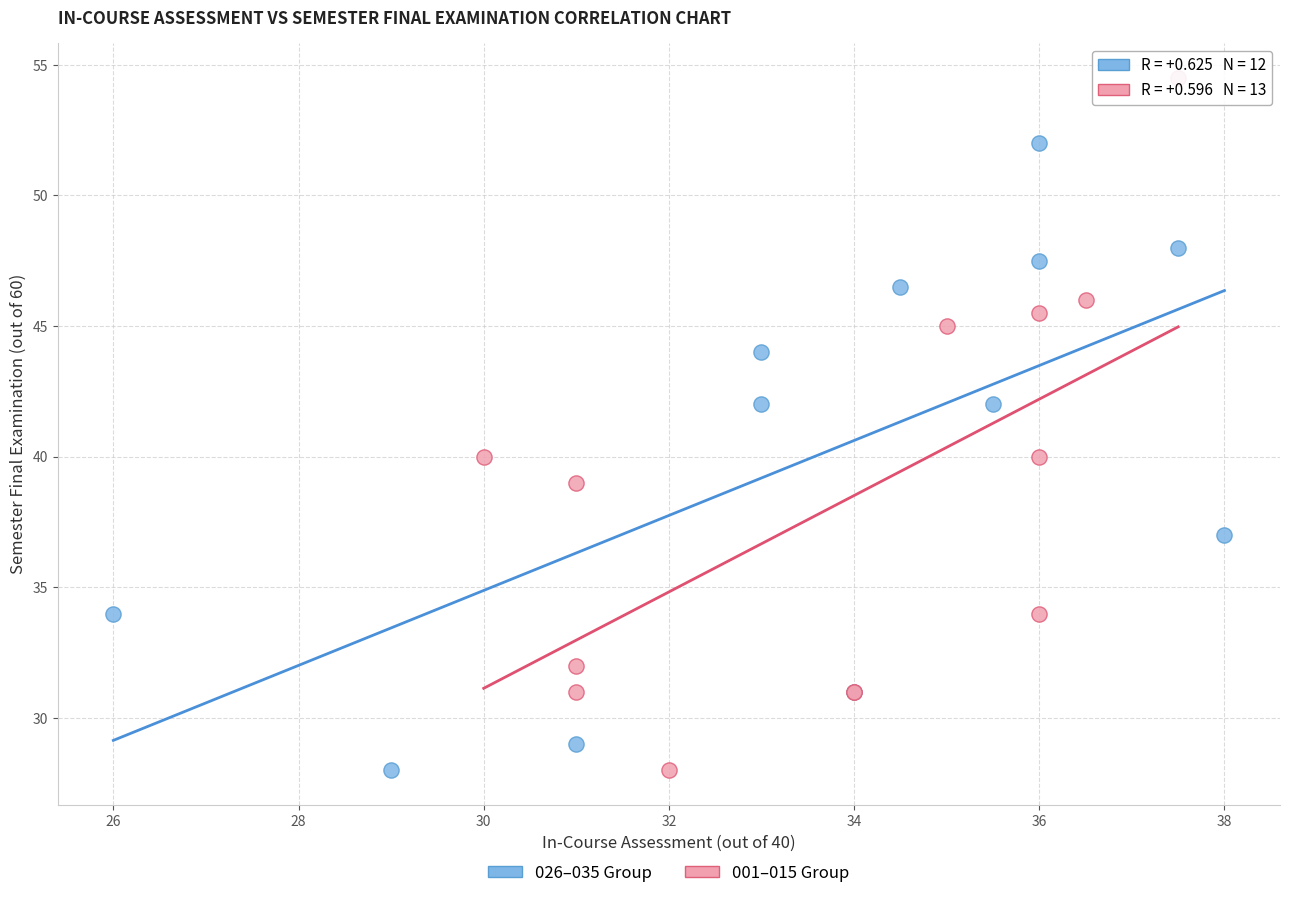

Which series reaches the maximum Y coordinate?

001–015 Group